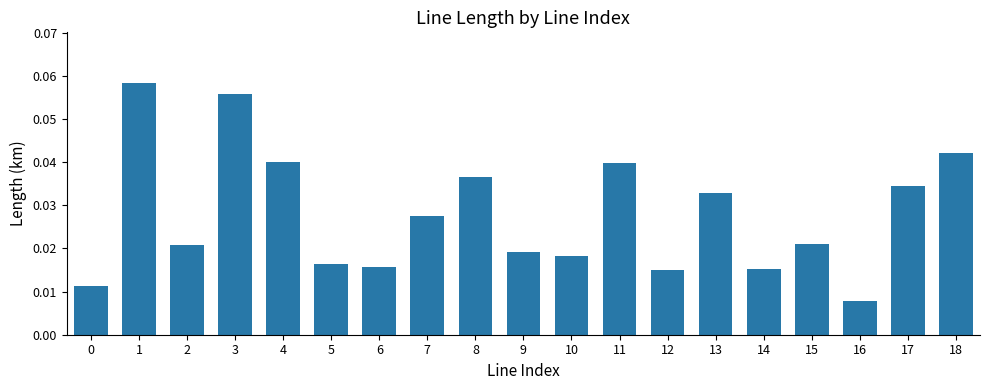

What is the sum of all values?

0.5